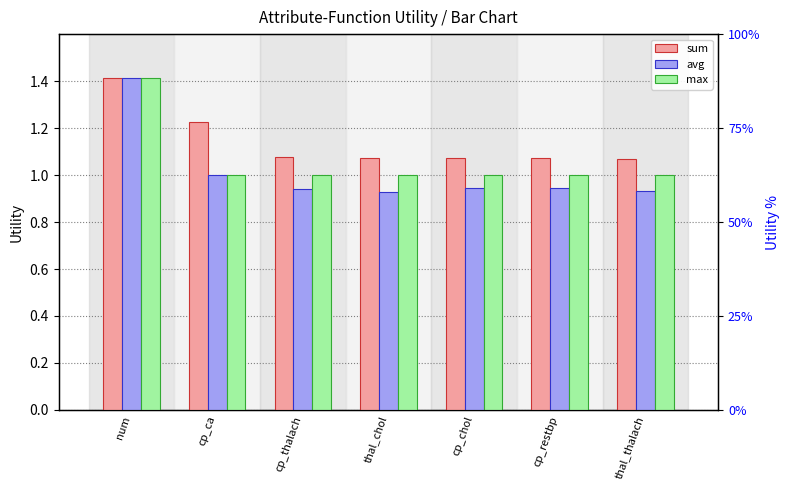

What is the difference between the second highest and second lowest values in the avg series?

0.1